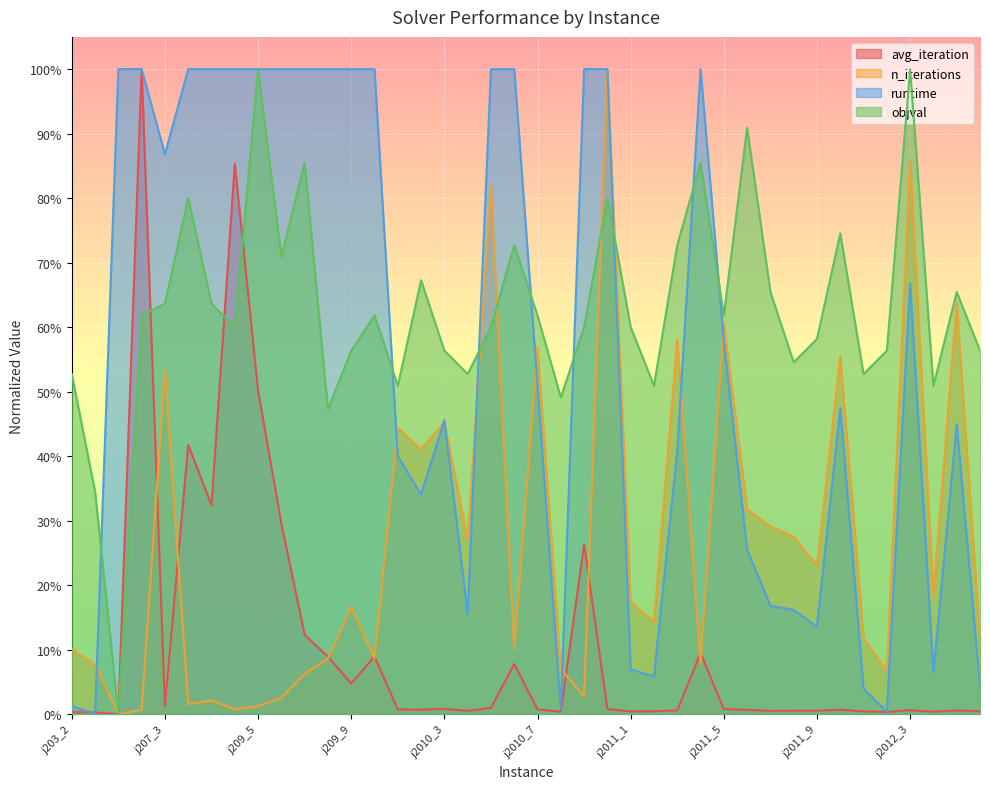

What position from the right is j2012_3?

4